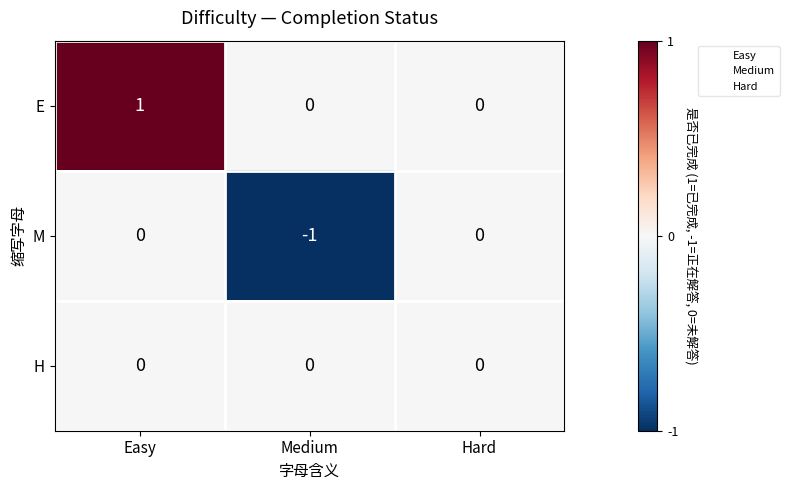

List the series in order of their overall mean, highest first.

E, H, M